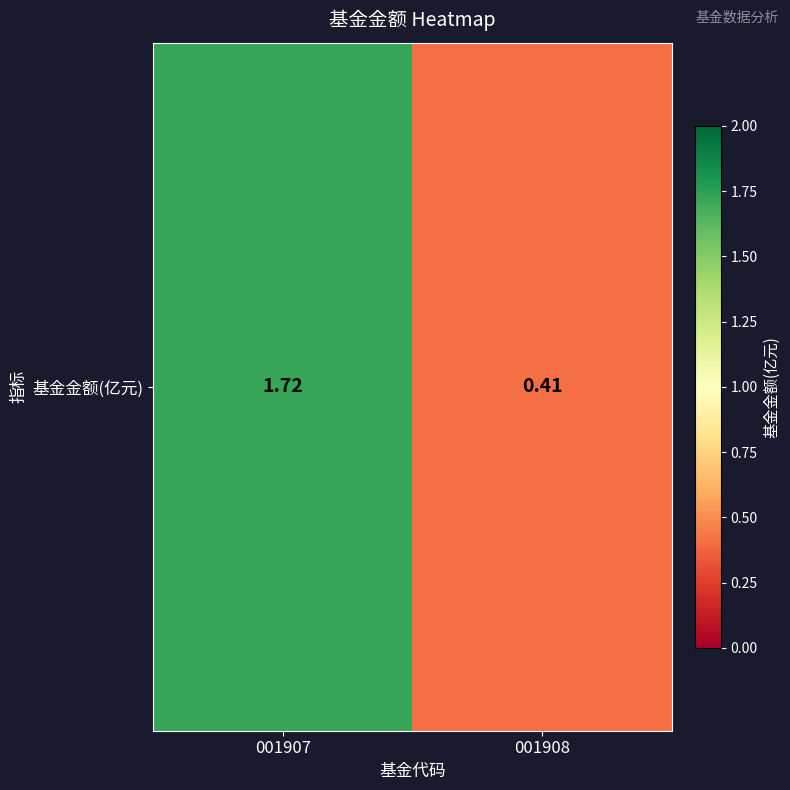

List the labels in order of value, largest first.

001907, 001908